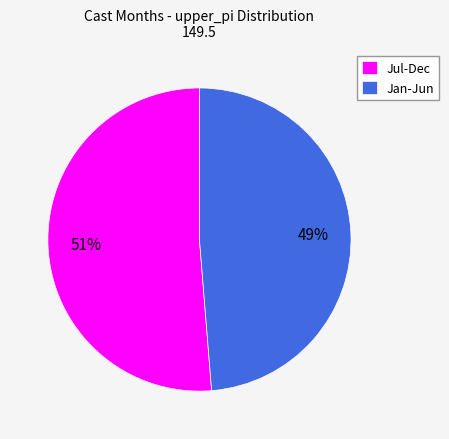

To the nearest percent, what is the average slice percentage?

50%